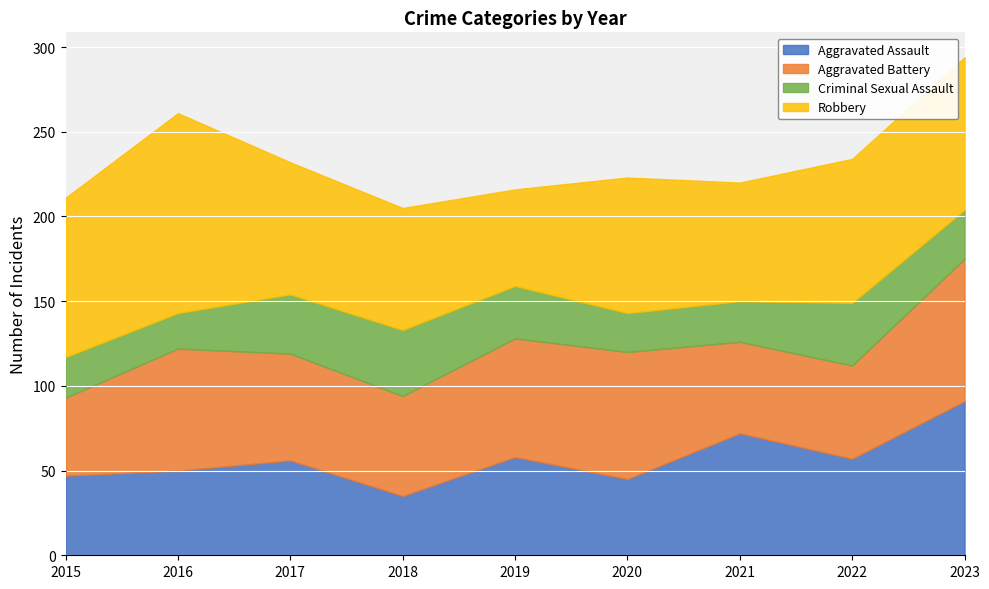

How many interior local peaks does the Aggravated Battery series have?

2